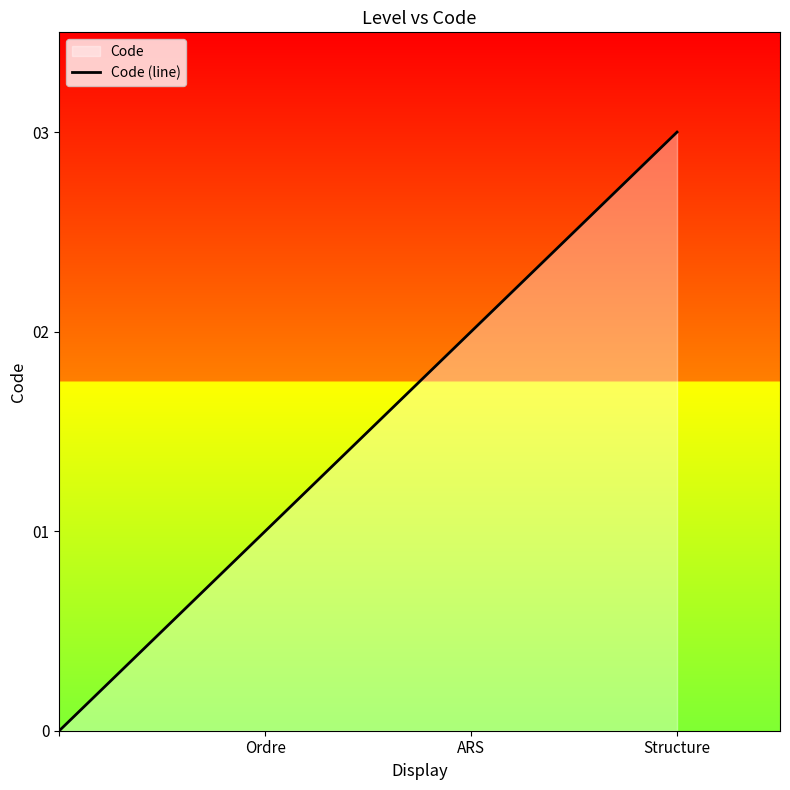

At which category does the chart reach its peak across all series?

Structure